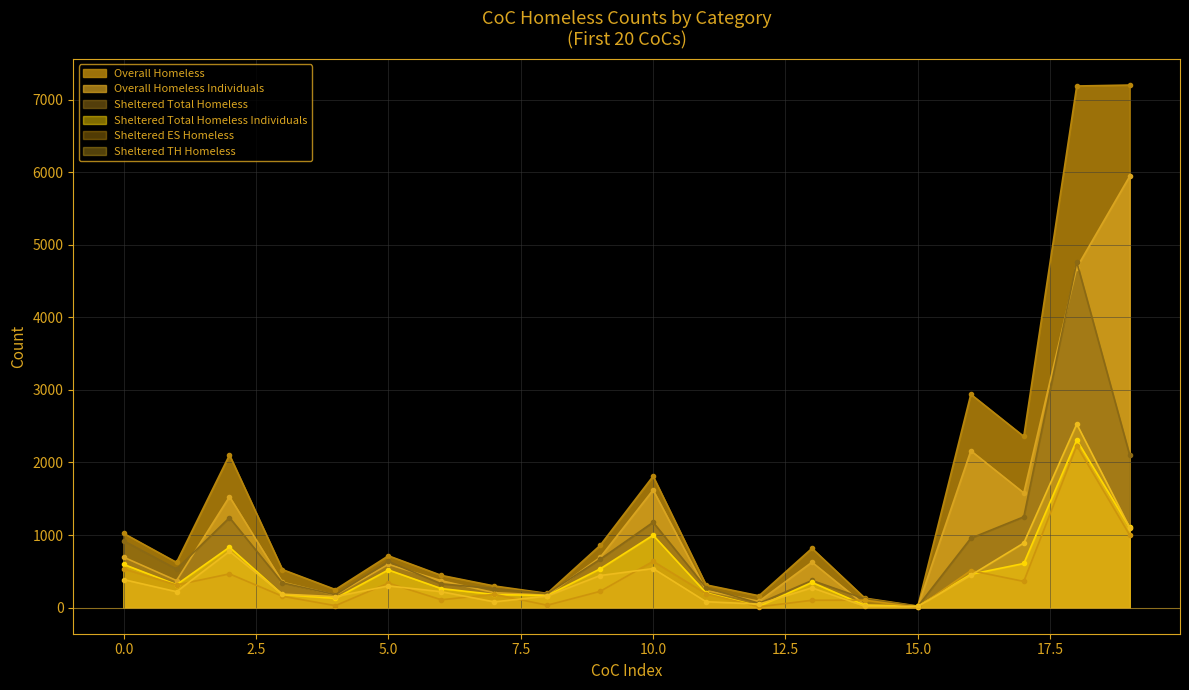

True or false: Sheltered TH Homeless and Sheltered ES Homeless intersect in this chart.

True